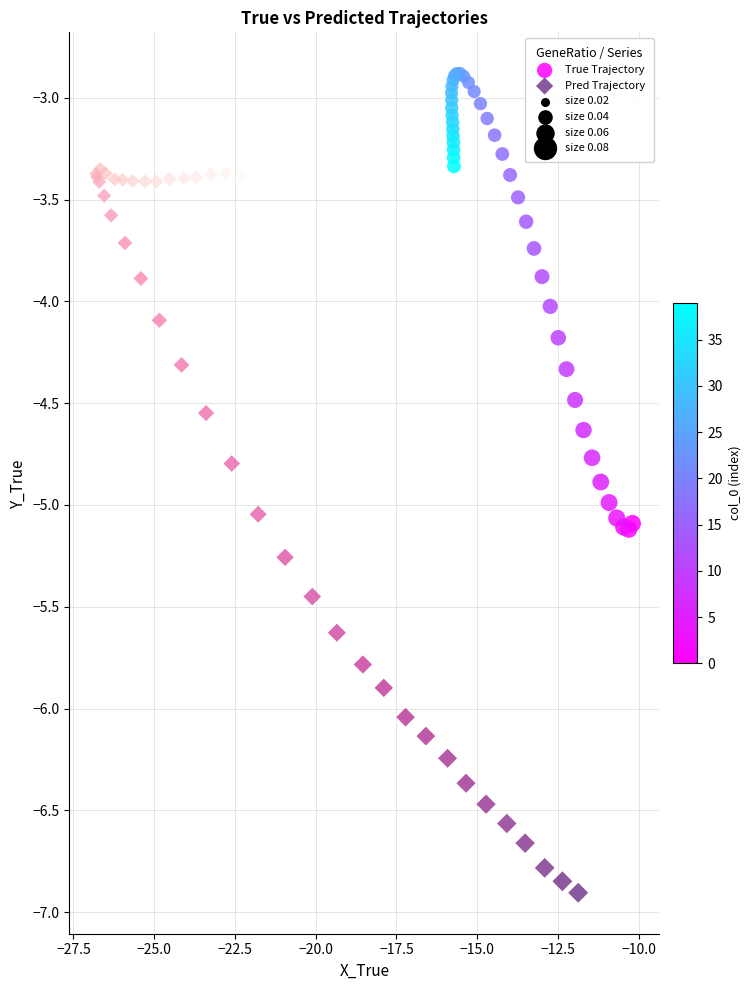

Which series reaches the minimum Y coordinate?

Pred Trajectory